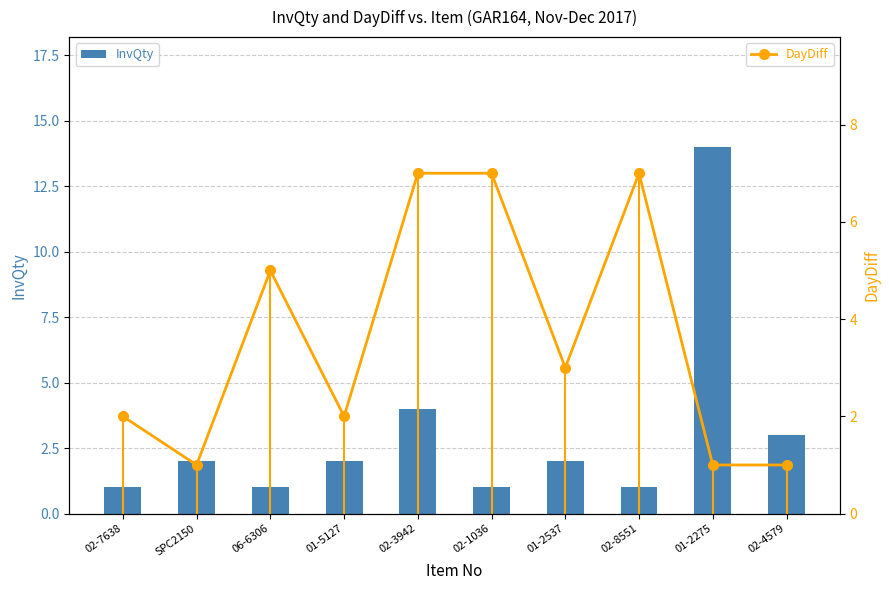

What is the label of the 4th bar from the right?

01-2537